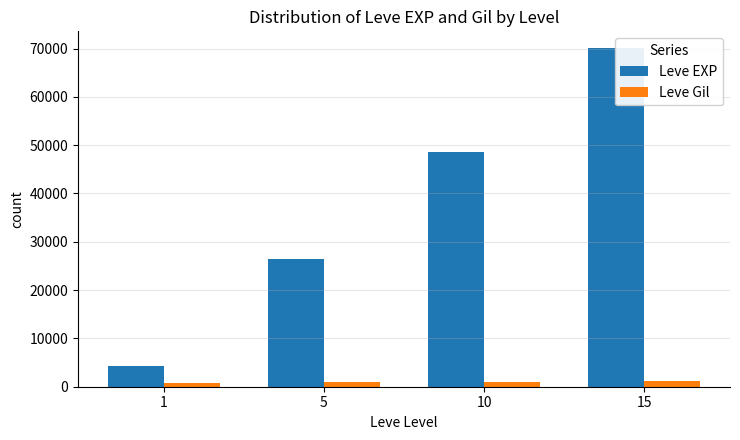

What is the average value of the Leve Gil series?

962